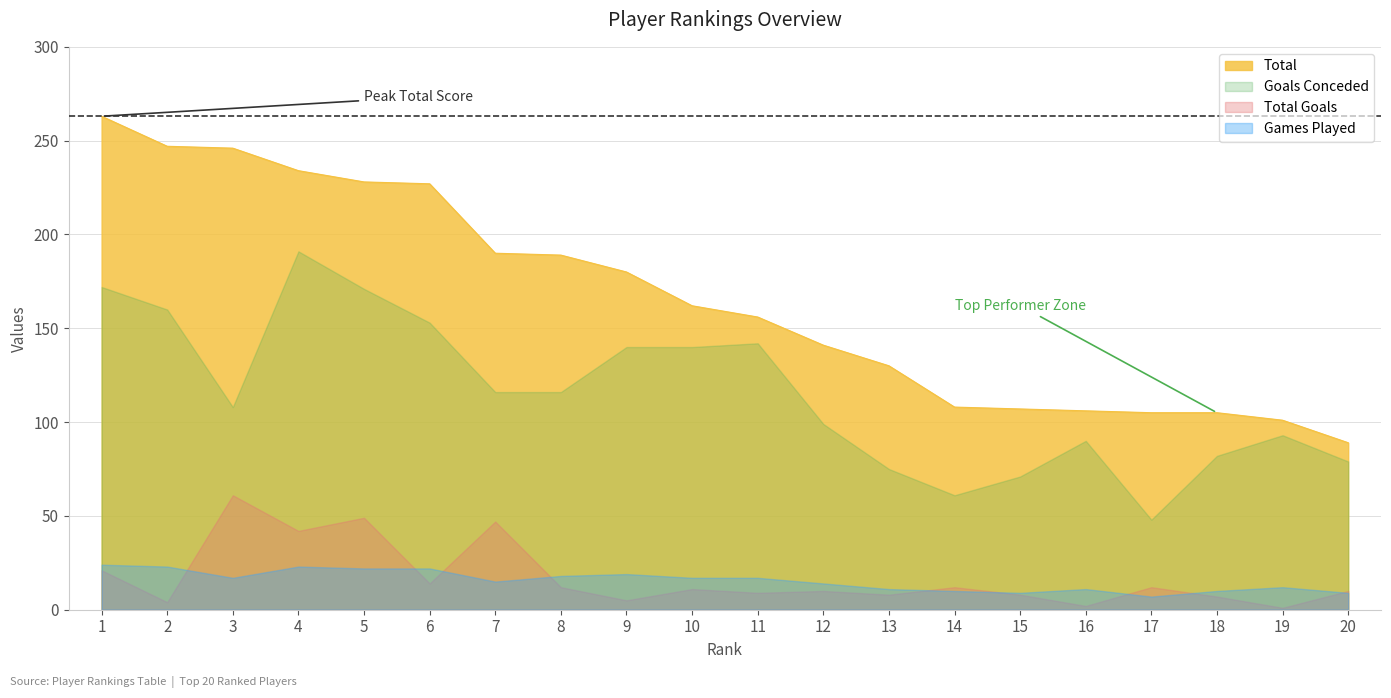

At 6, list the series in order from largest to smallest.

Total, Goals Conceded, Games Played, Total Goals